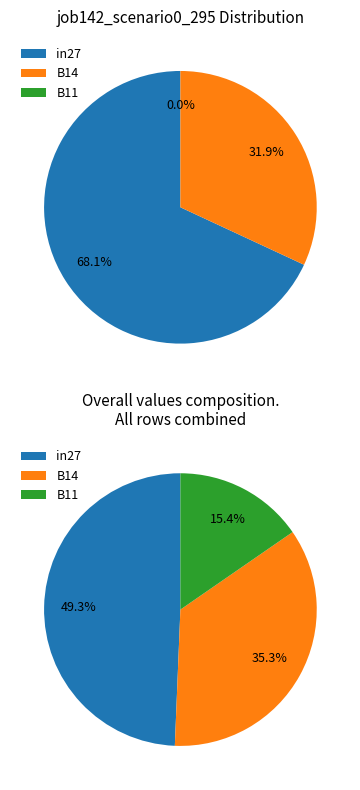

True or false: B14 accounts for 32% of the total.

True